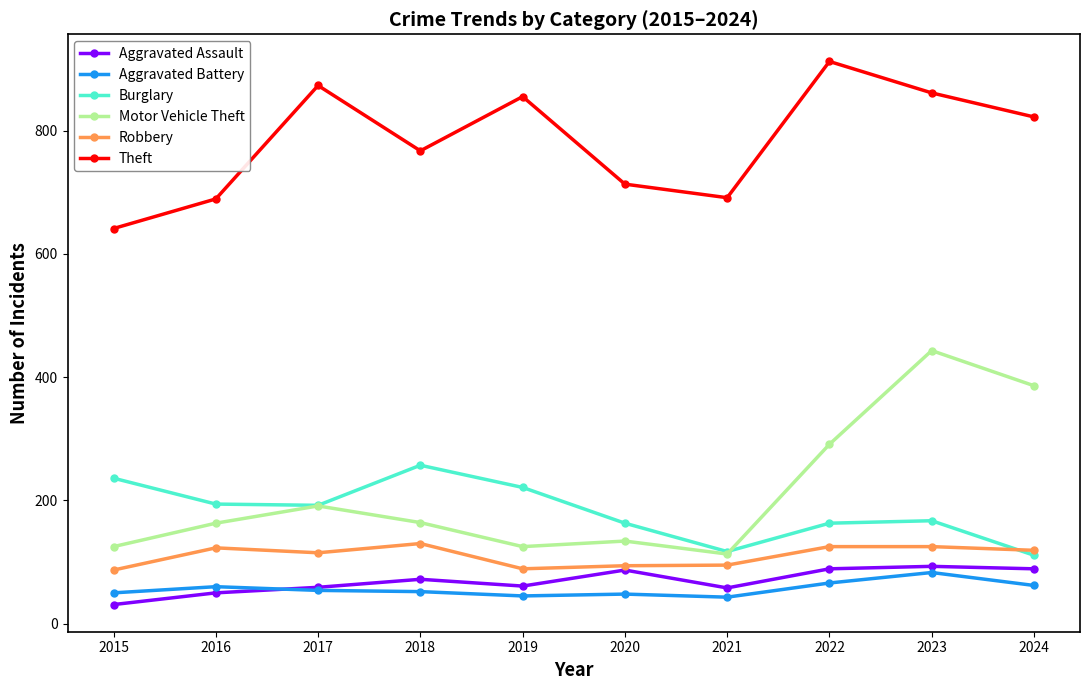

What is the smallest value displayed?

31